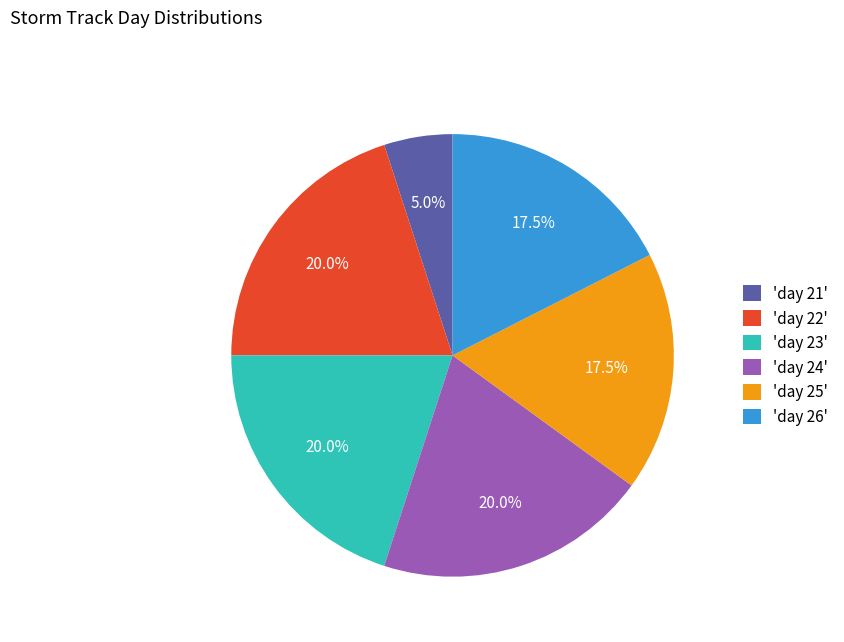

How many slices are in this pie chart?

6